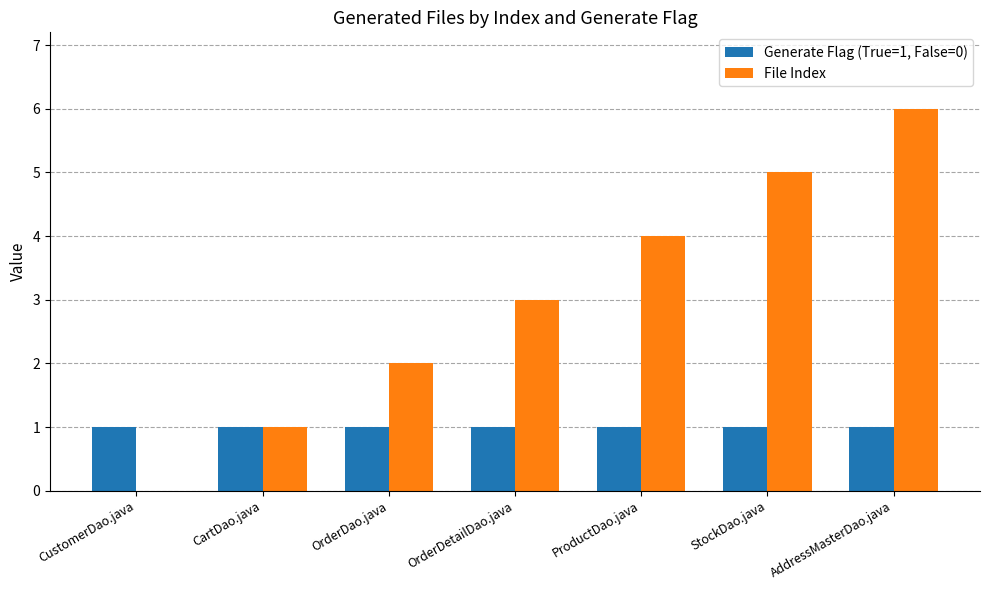

At which category does the chart reach its peak across all series?

AddressMasterDao.java